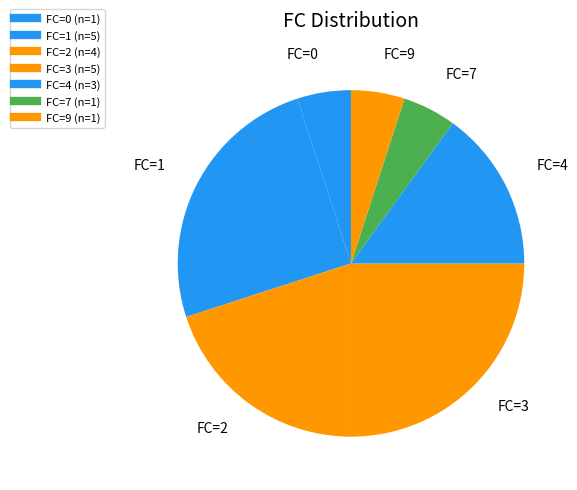

How many slices are in this pie chart?

7